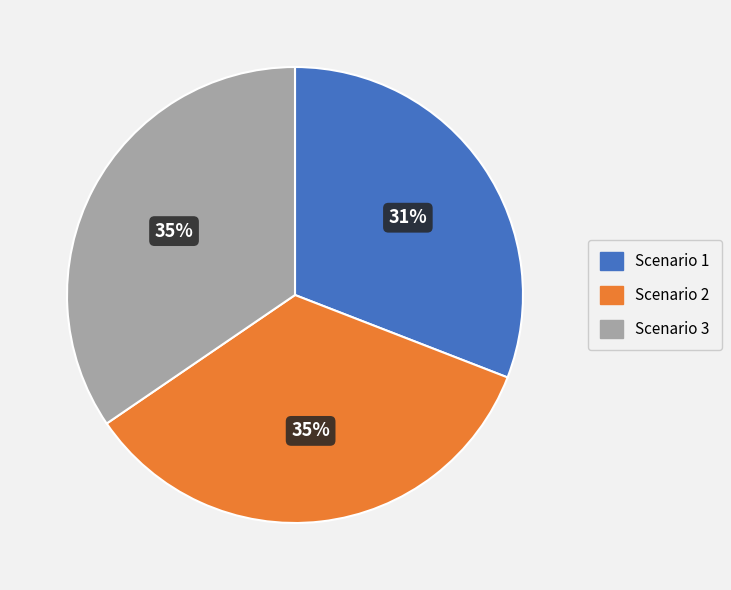

How many slices are in this pie chart?

3